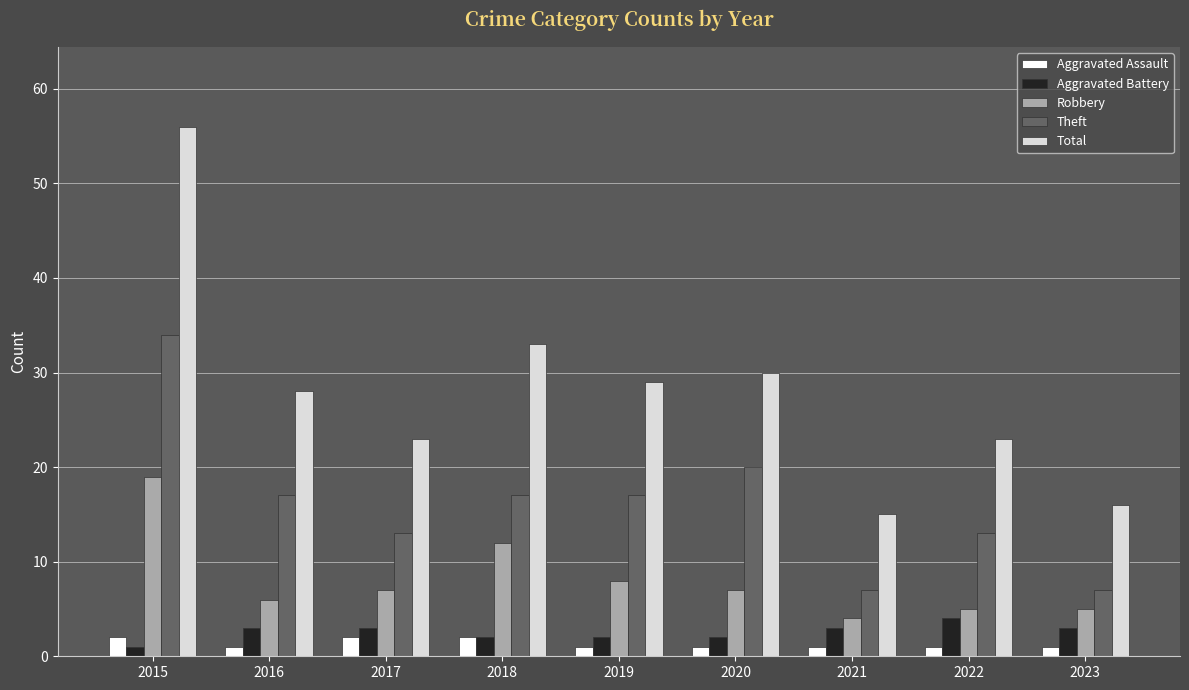

Which series has the largest total across all categories?

Total